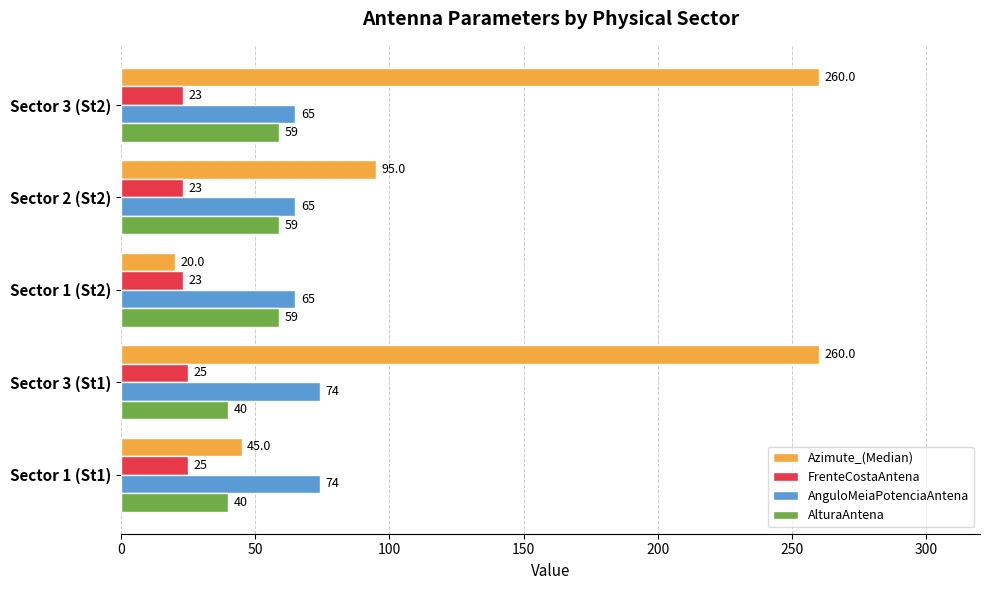

At Sector 1 (St1), list the series in order from smallest to largest.

FrenteCostaAntena, AlturaAntena, Azimute_(Median), AnguloMeiaPotenciaAntena